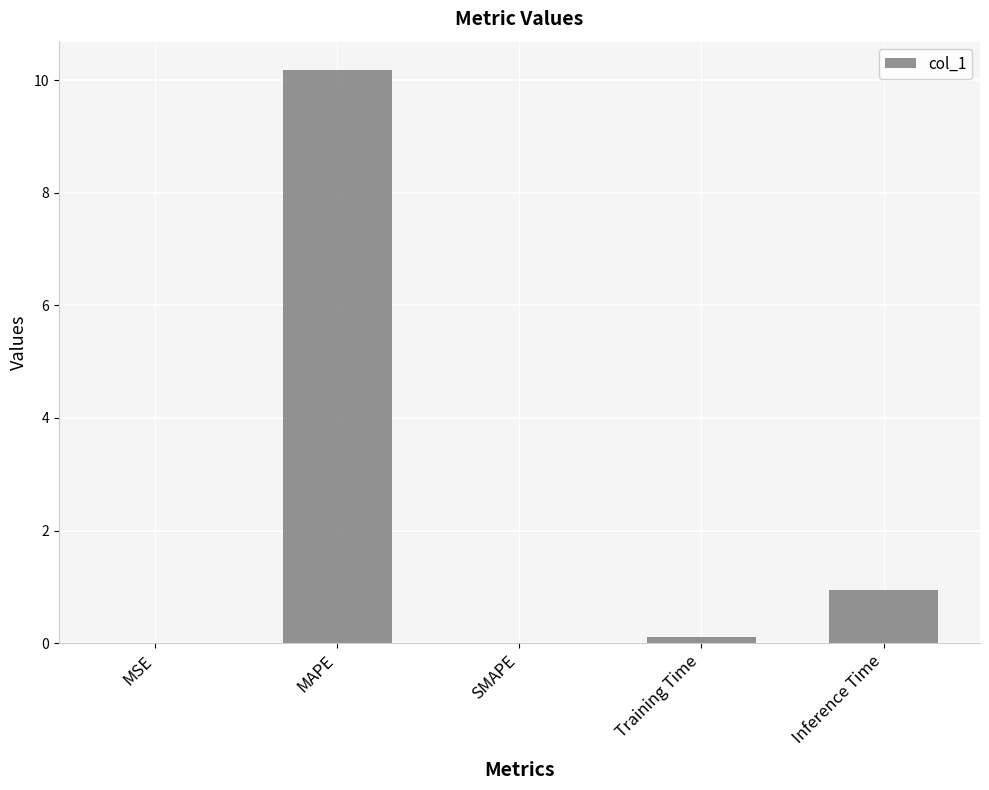

Which category has the highest value across all series?

MAPE